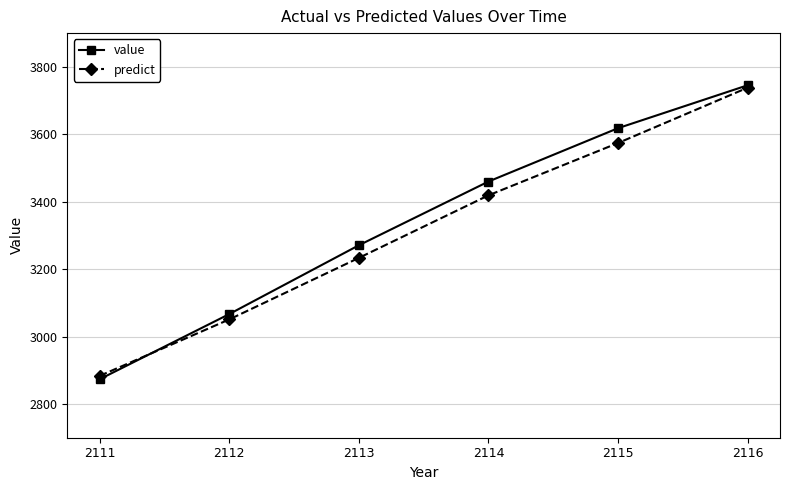

How many lines are shown in the chart?

2